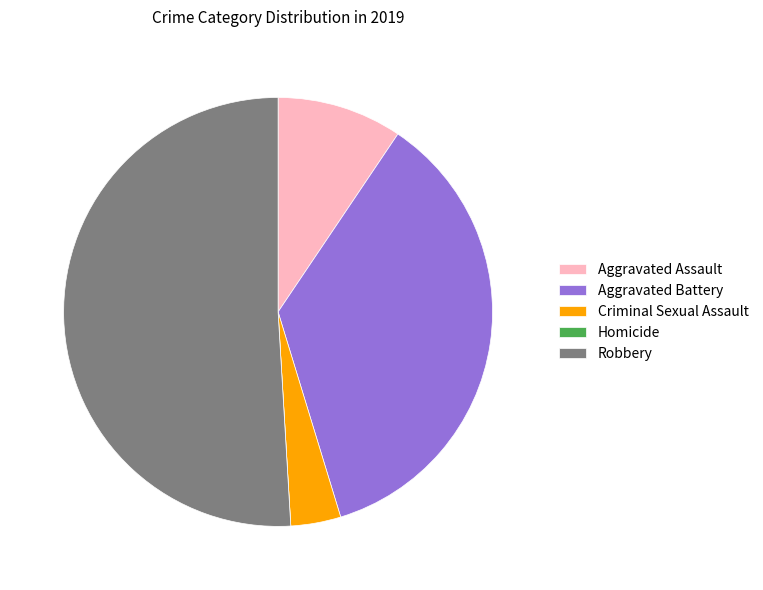

Which slice is the largest?

Robbery